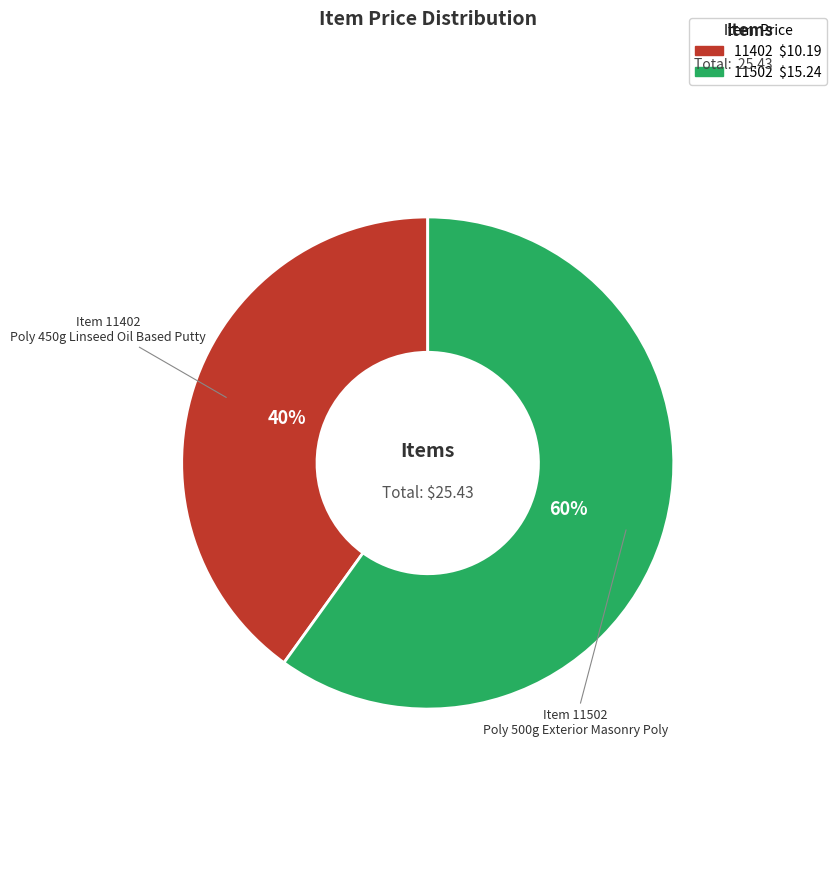

What percentage is the 11402 slice, to the nearest percent?

40%